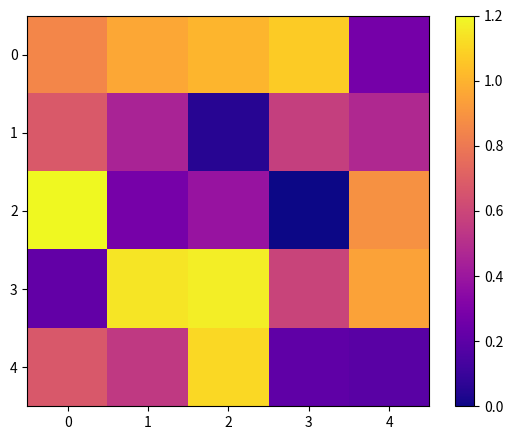

Reading right to left, transcribe all the data shown in this chart.

0: 4=0.3	3=1.1	2=1.0	1=1.0	0=0.9
1: 4=0.5	3=0.6	2=0.1	1=0.5	0=0.7
2: 4=0.9	3=0.0	2=0.4	1=0.3	0=1.2
3: 4=0.9	3=0.6	2=1.2	1=1.1	0=0.2
4: 4=0.2	3=0.2	2=1.1	1=0.5	0=0.7